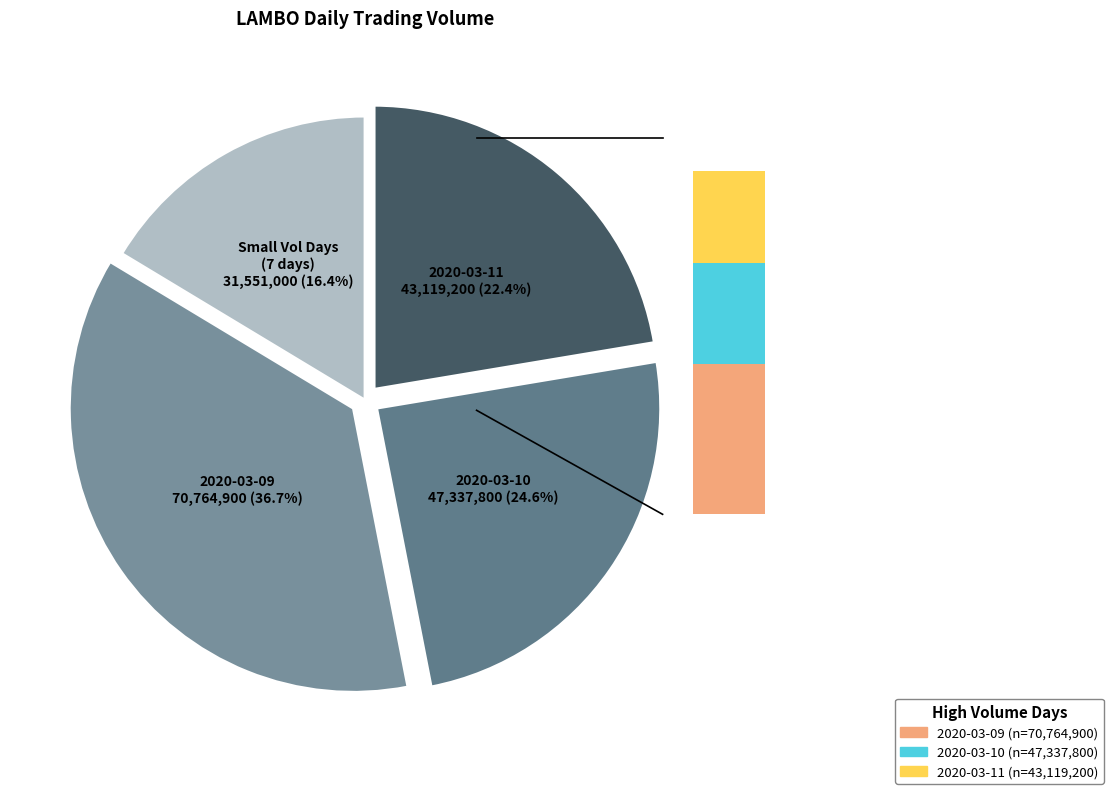

To the nearest percent, what portion does 2020-03-11 represent?

22%